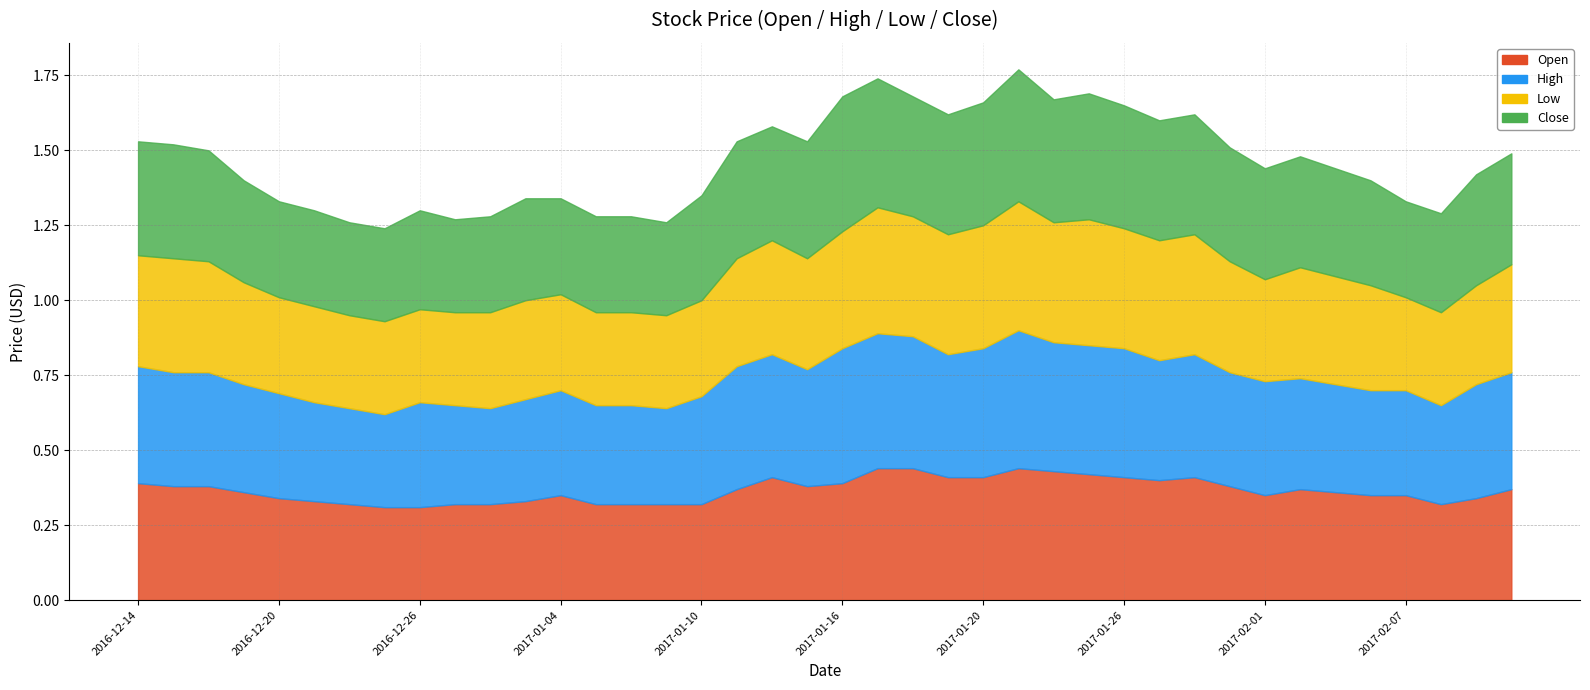

What are all the series names shown in the legend?

Open, High, Low, Close